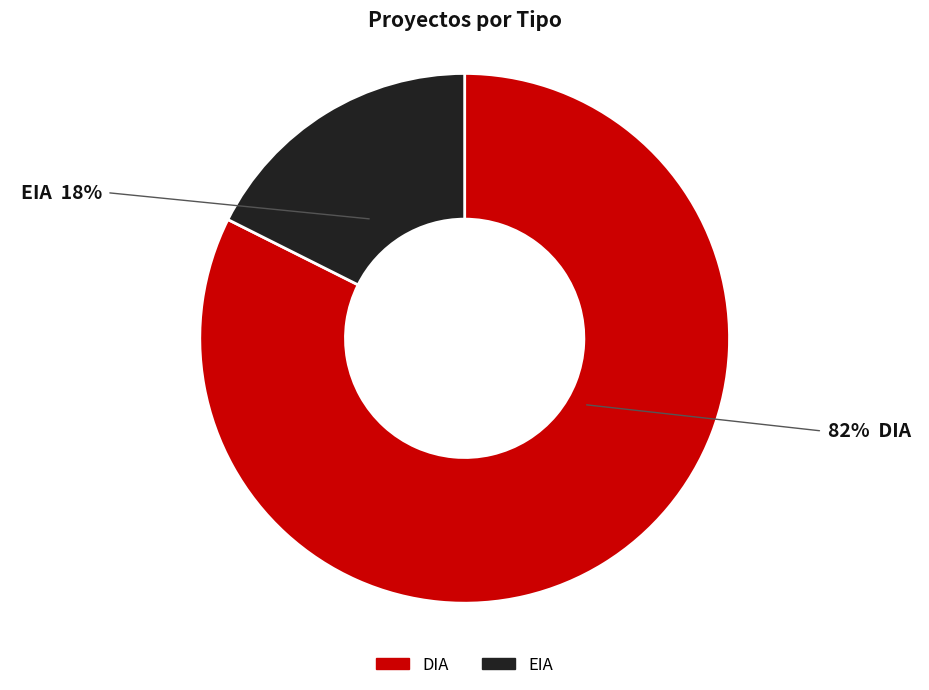

What is the smallest slice in the pie chart?

EIA